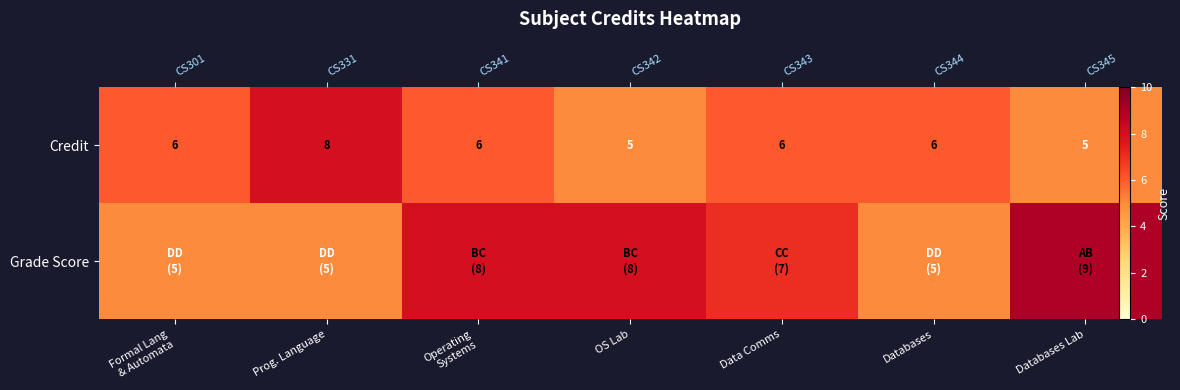

What is the difference between the maximum and minimum values in the Grade Score series?

4